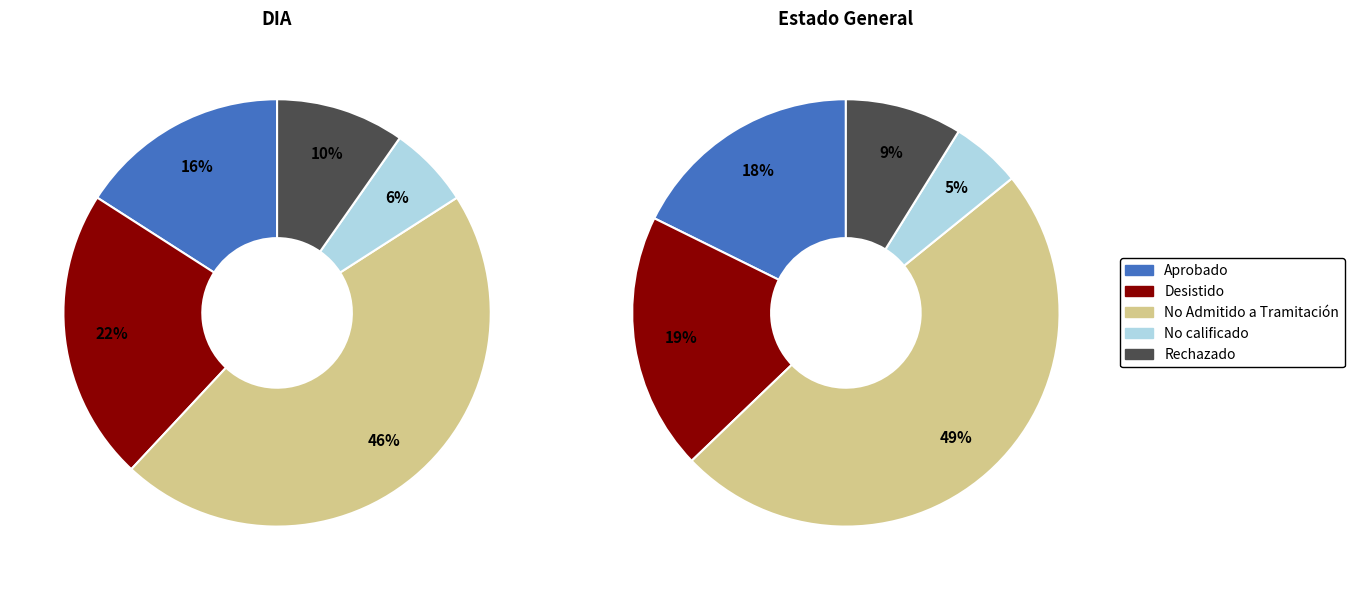

To the nearest percent, what is the difference between the Aprobado and No Admitido a Tramitación slice percentages?

30%